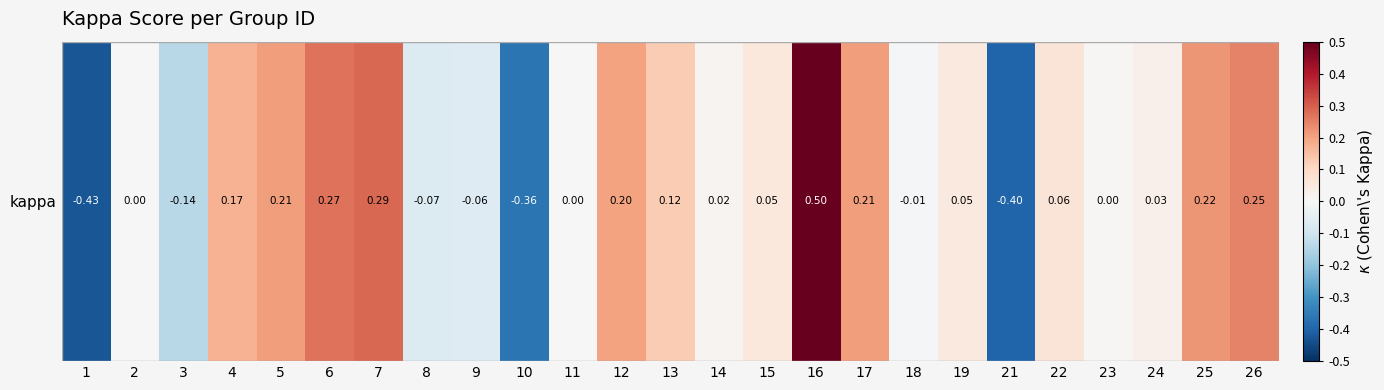

Between 17 and 12, which is larger?

17